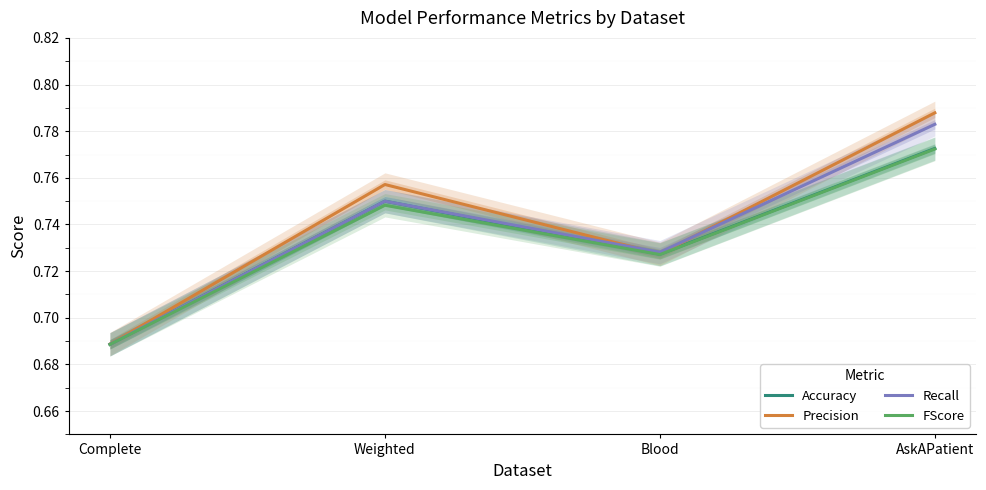

Reading right to left, transcribe all the data shown in this chart.

Accuracy: 0.8	0.7	0.8	0.7
Precision: 0.8	0.7	0.8	0.7
Recall: 0.8	0.7	0.8	0.7
FScore: 0.8	0.7	0.7	0.7